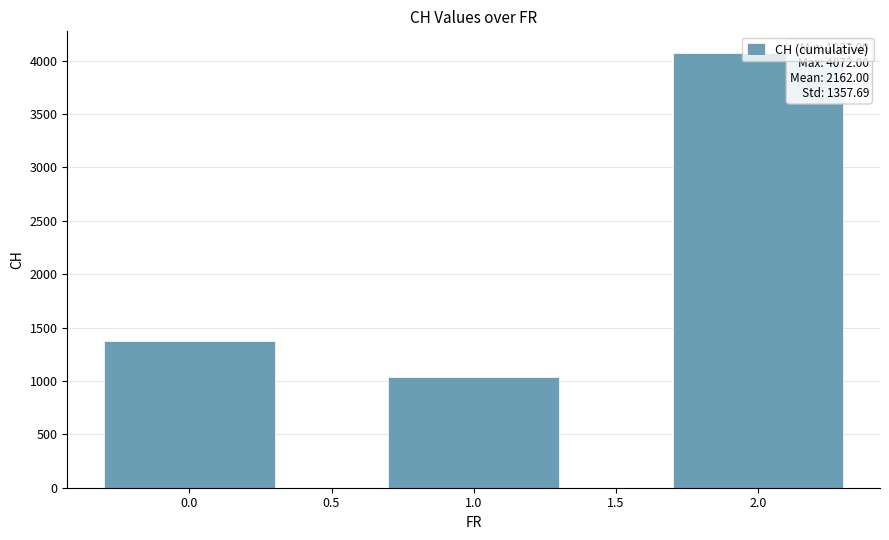

How many distinct data groups are displayed?

1